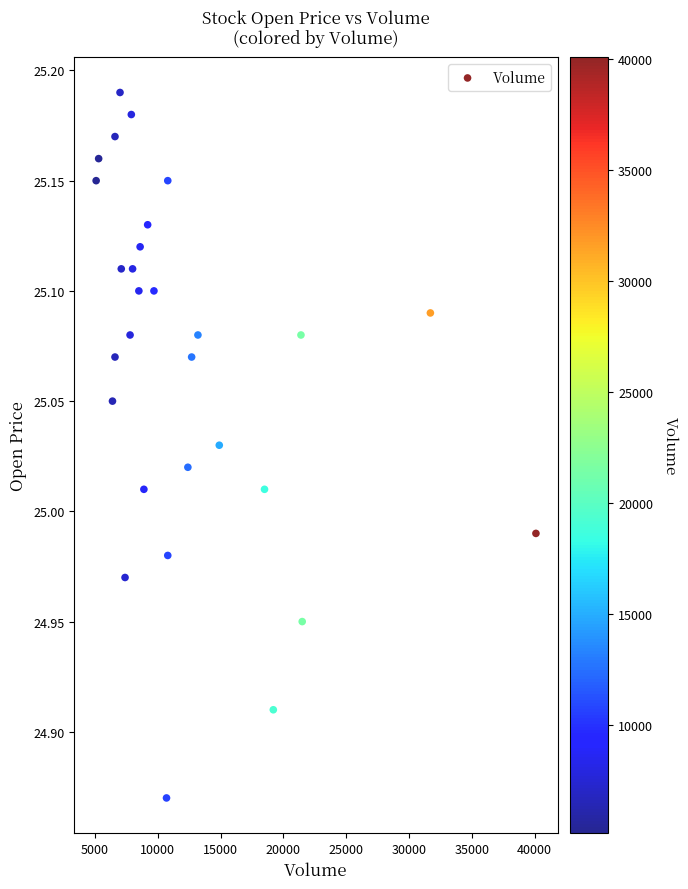

What is the range of Y values (max minus min)?

0.3